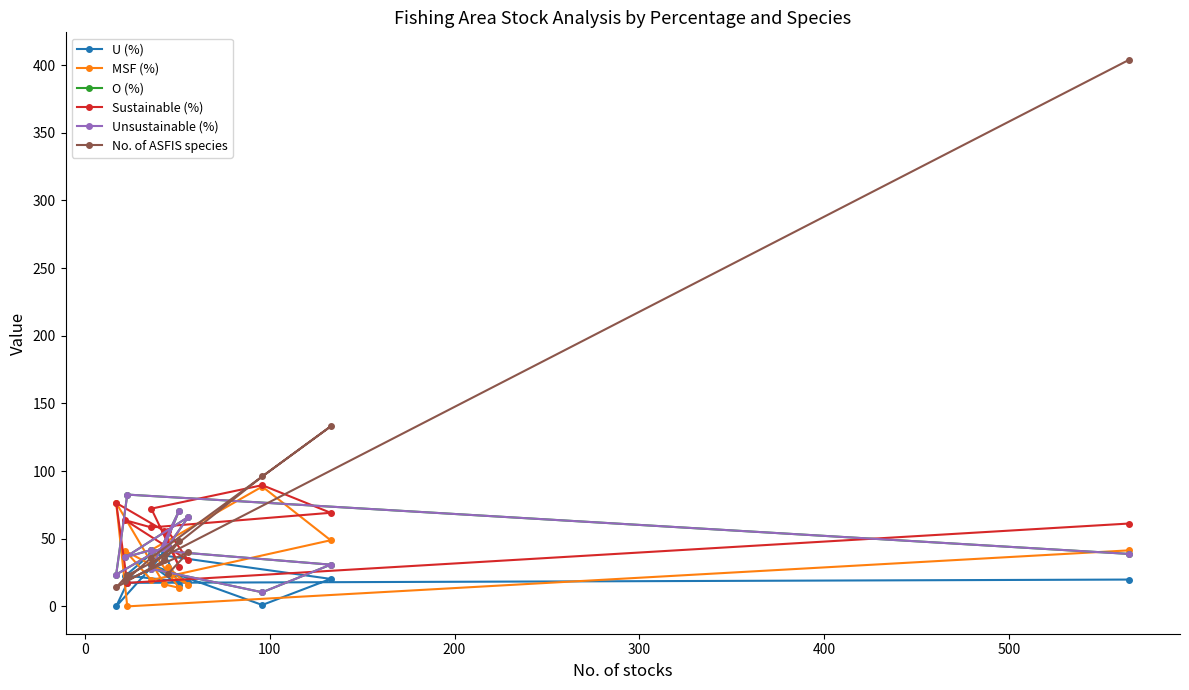

Is this an area chart (filled region under the line)?

No